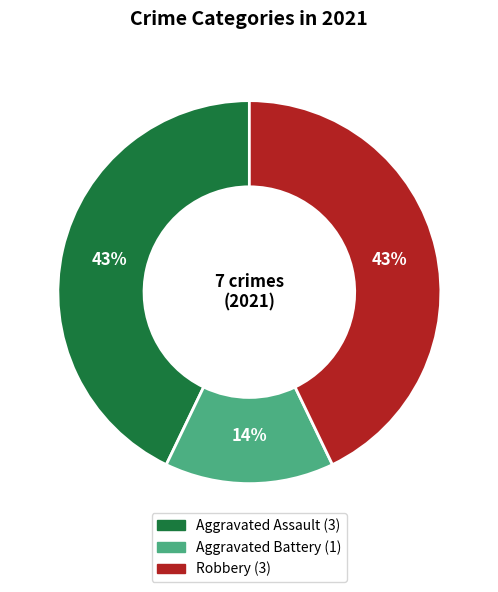

Is there any slice that represents more than half of the pie?

No